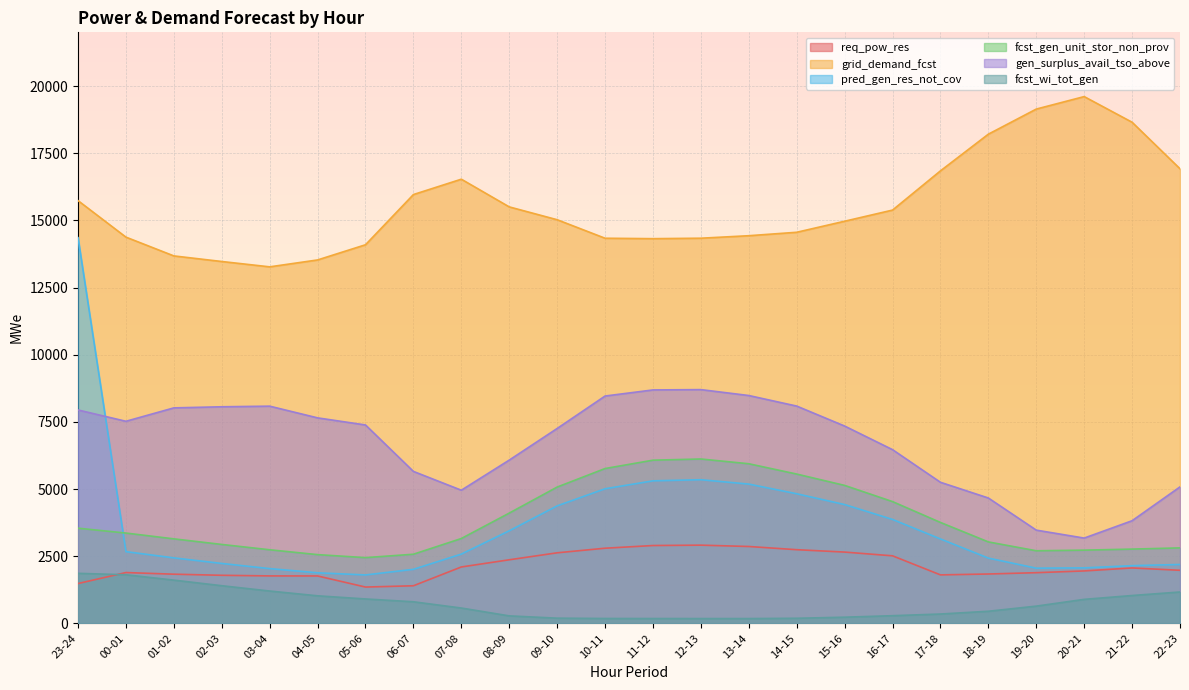

What position from the right is 16-17?

7